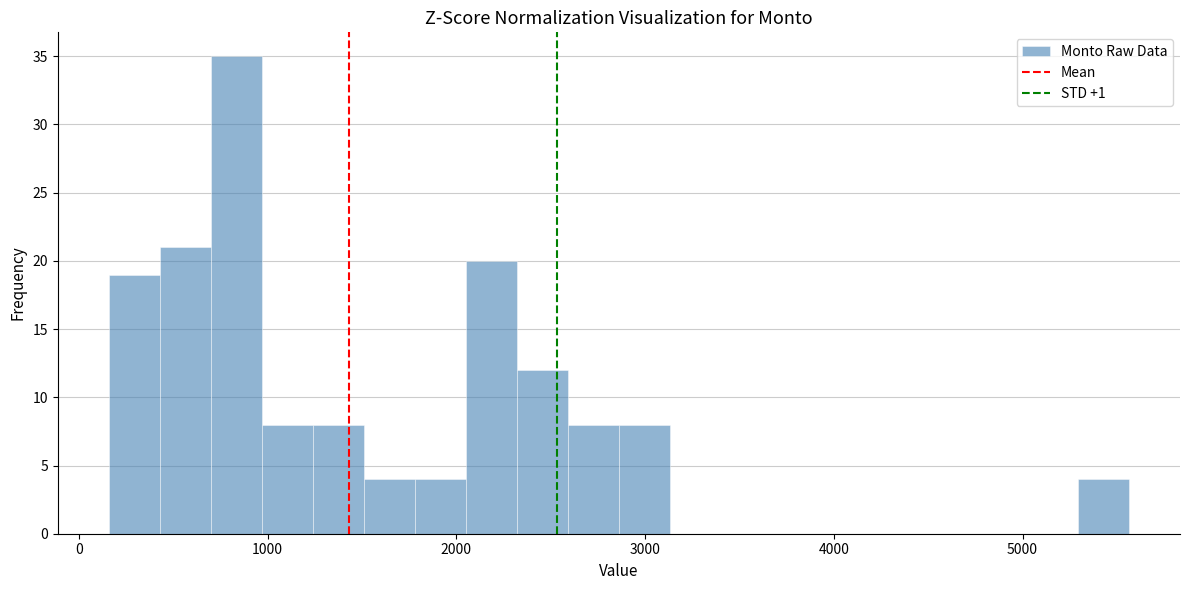

Read against the x-axis, roughly where is the centre of the tallest bar?

800